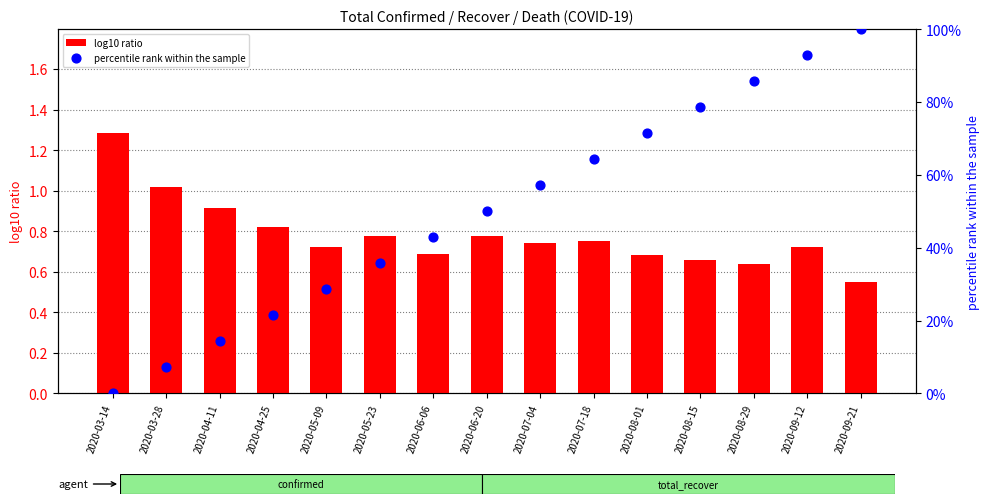

At which category is the sum across all series the highest?

2020-09-21